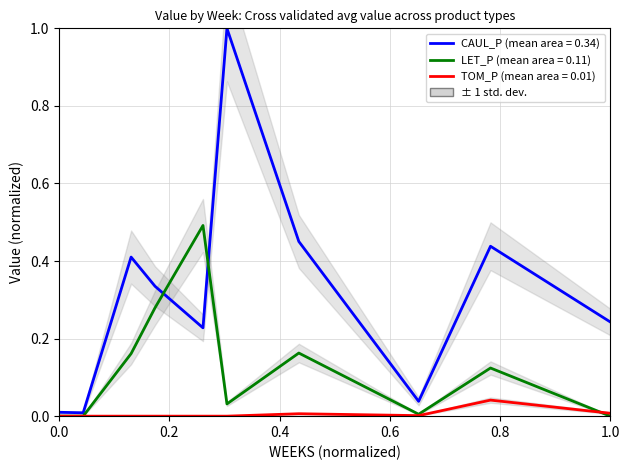

True or false: LET_P has a value of 0.5 at 22.

False